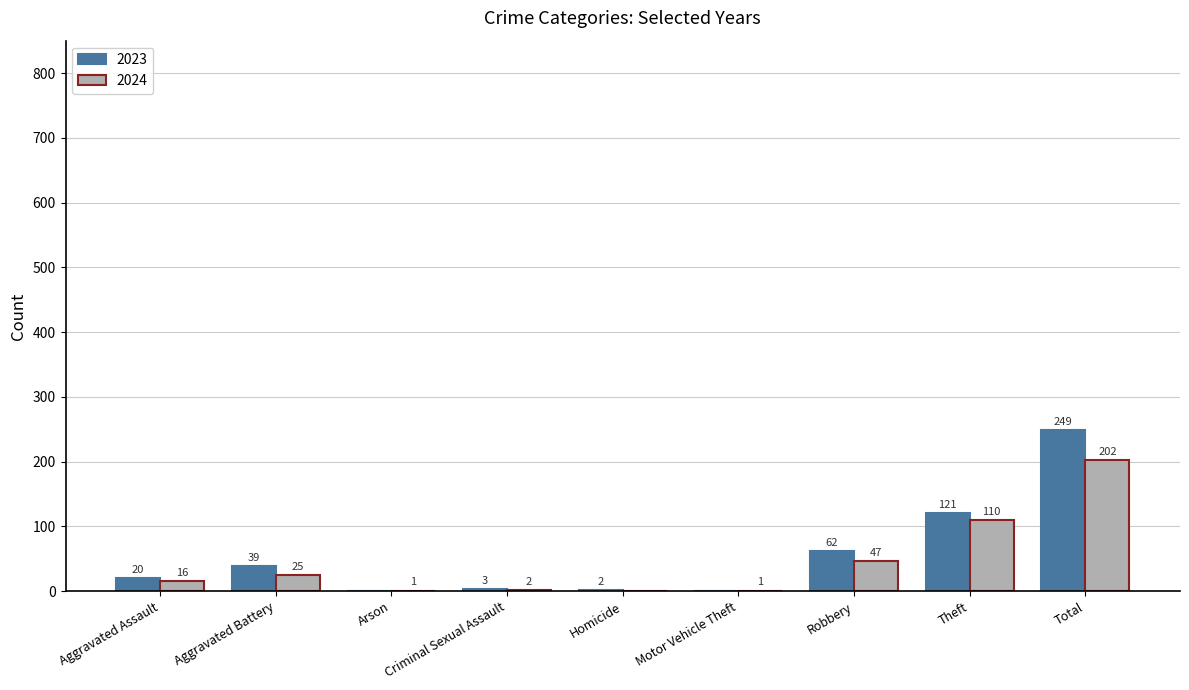

Which series changed the most between Motor Vehicle Theft and Total?

2023